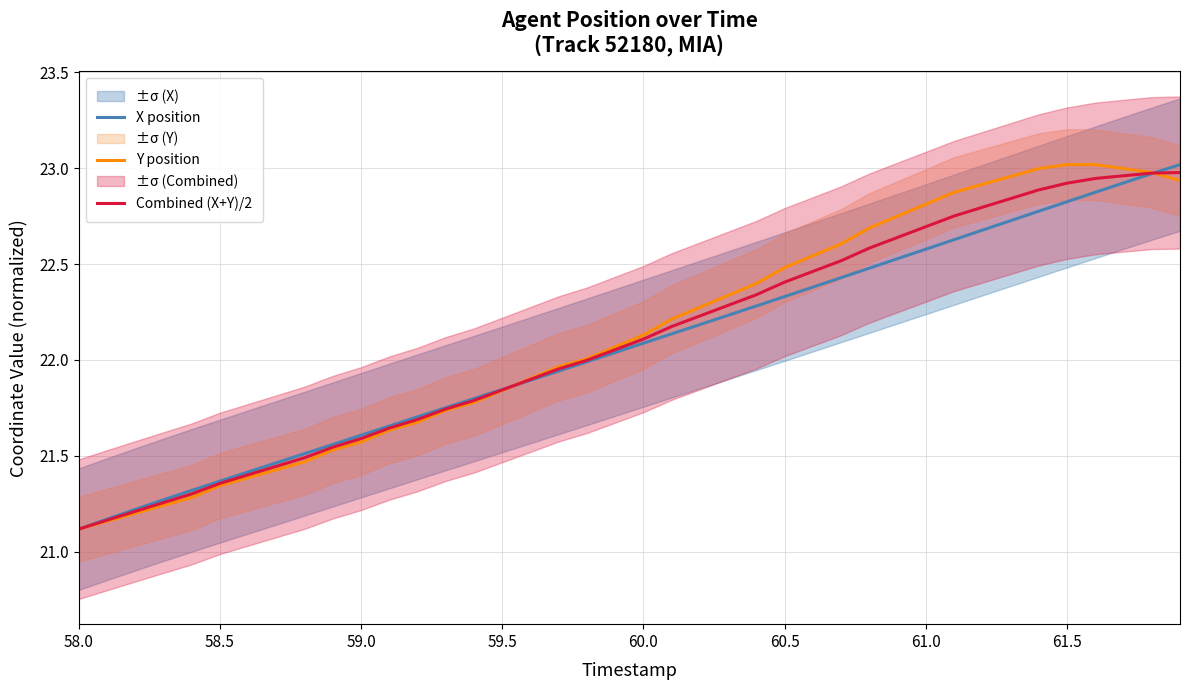

How many lines are shown in the chart?

3